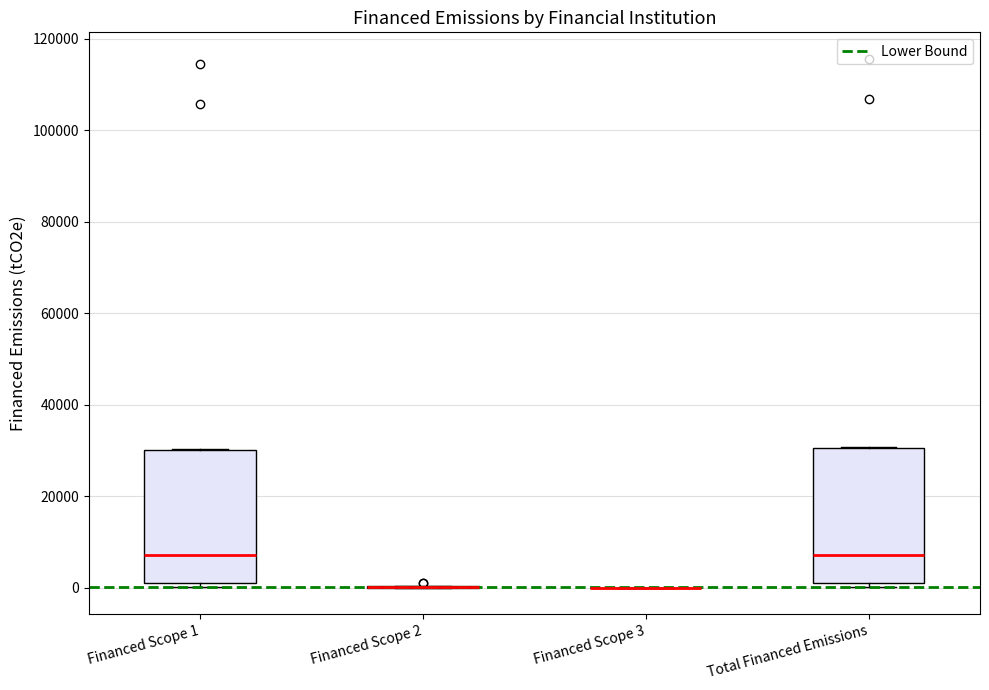

Reading left to right, read every box against the y-axis: the position of its median line, the range the box covers, and the ends of its whiskers. The values are not printed on the chart, so give them approximately, as read against the axis.

Financed Scope 1: median 8000, box 2000 to 30000, whiskers 0 to 30000
Financed Scope 2: box collapsed to a line at 0, whiskers 0 to 0
Financed Scope 3: box collapsed to a line at 0, whiskers 0 to 0
Total Financed Emissions: median 8000, box 2000 to 30000, whiskers 0 to 30000